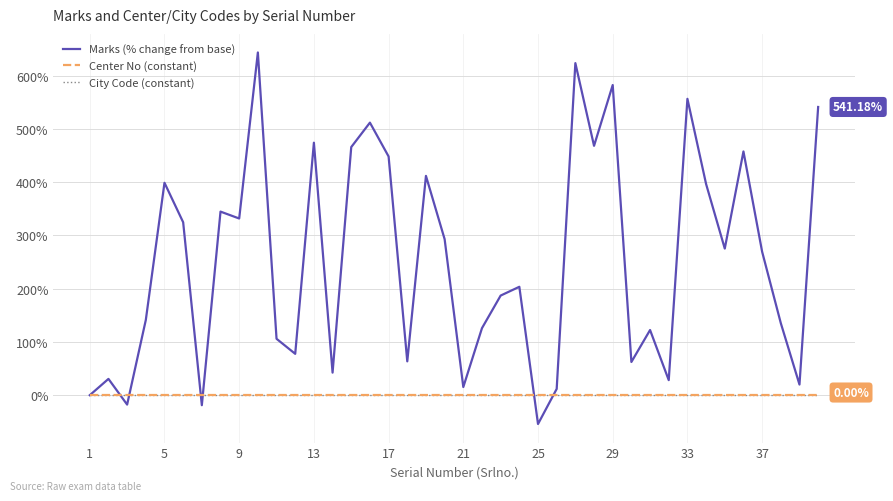

Does the chart display data point markers on the line(s)?

No